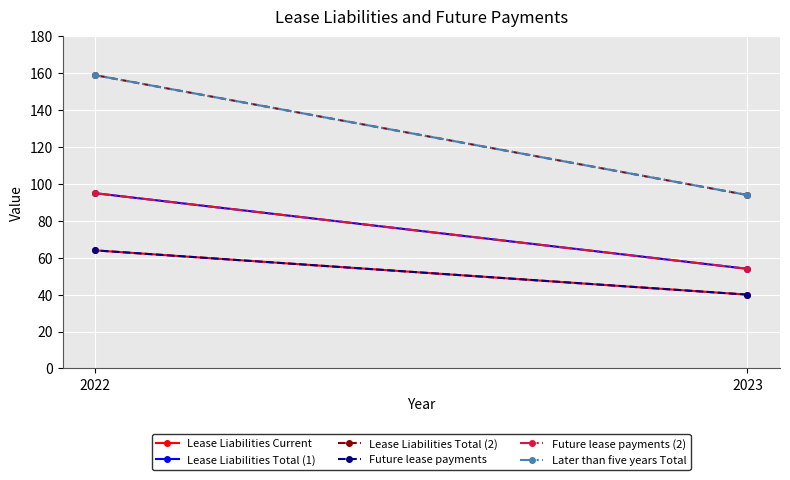

What is the difference between the Future lease payments (2) values at 2023 and 2022?

41